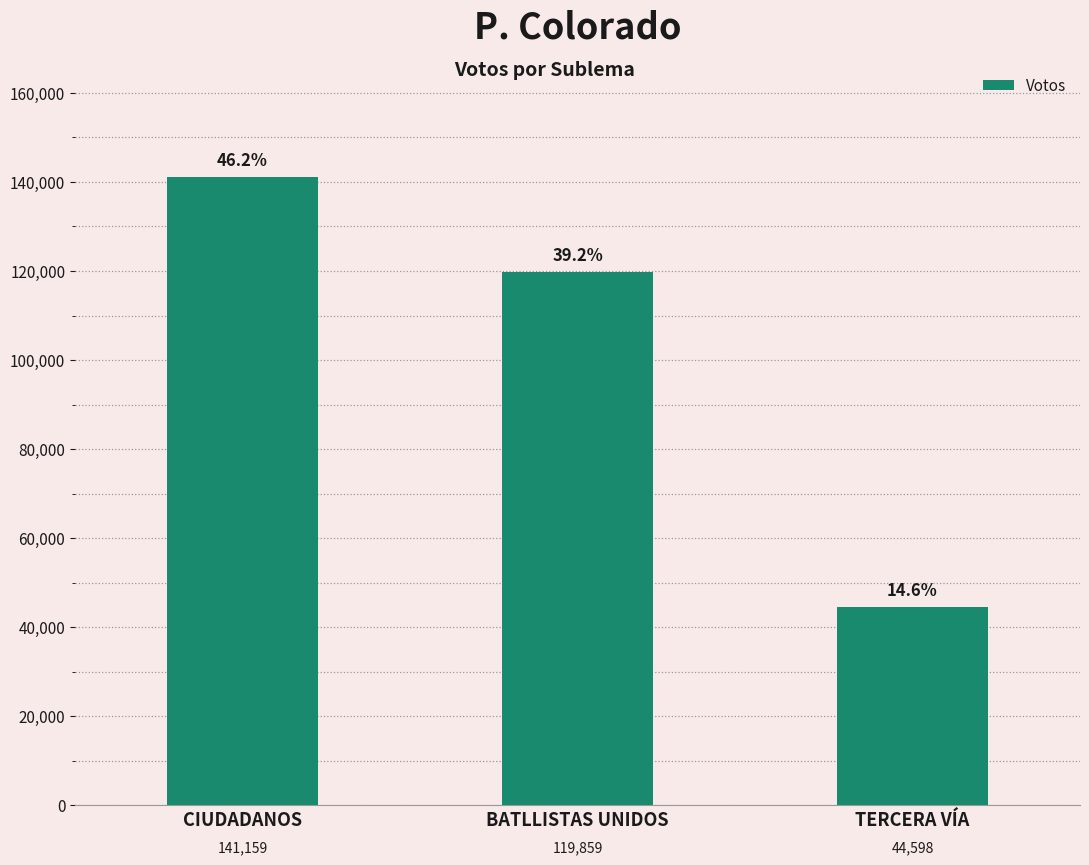

Are the bars horizontal?

No